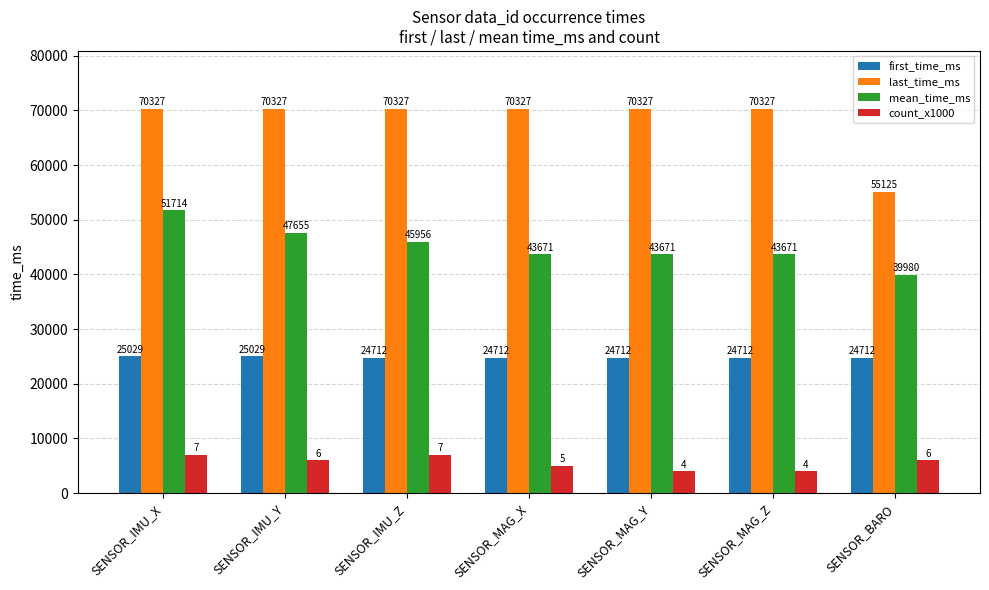

At which label does last_time_ms reach its minimum?

SENSOR_BARO